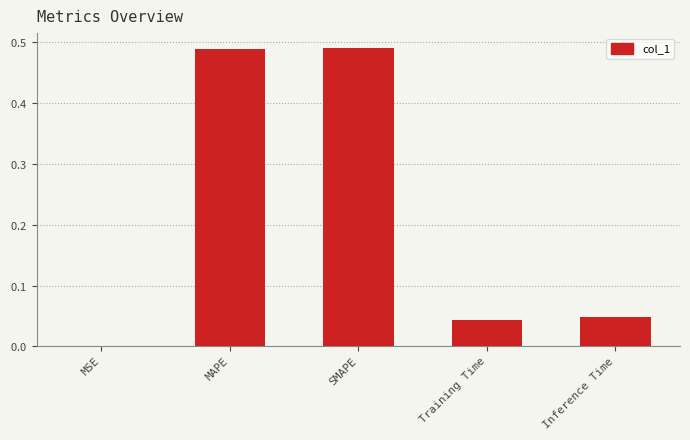

Are the bars horizontal?

No